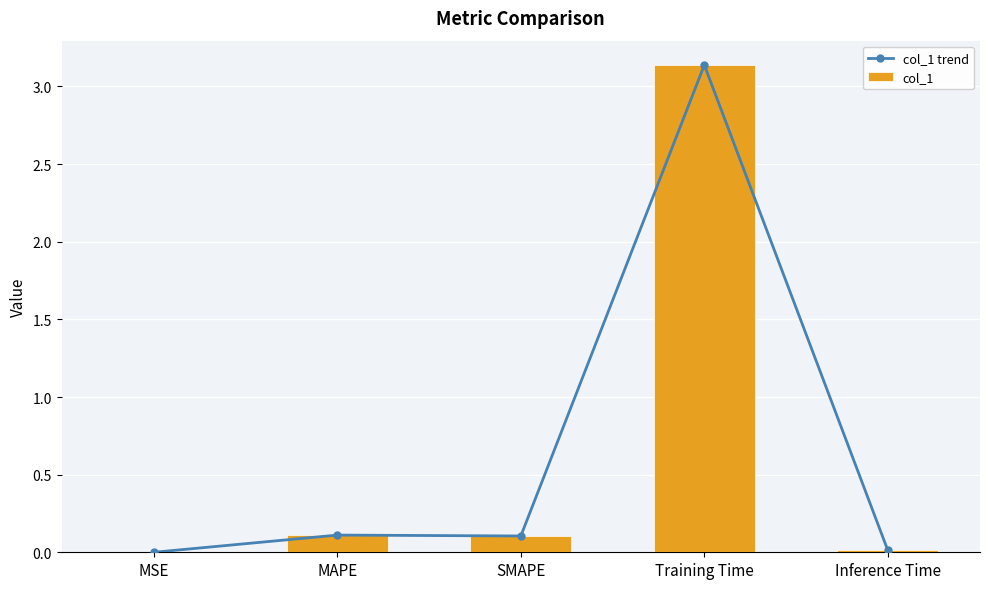

At which category is the sum across all series the highest?

Training Time